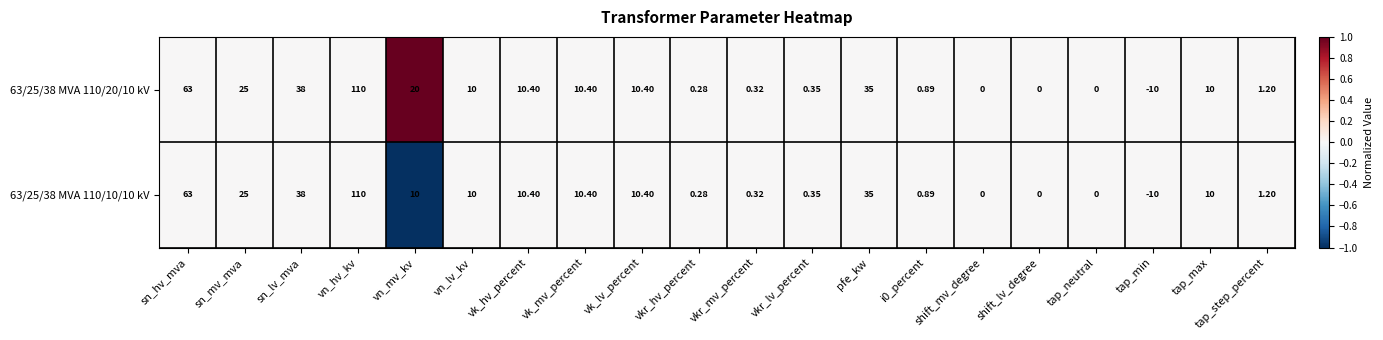

Is the value of 63/25/38 MVA 110/10/10 kV at vkr_lv_percent greater than the value of 63/25/38 MVA 110/20/10 kV at vk_mv_percent?

No